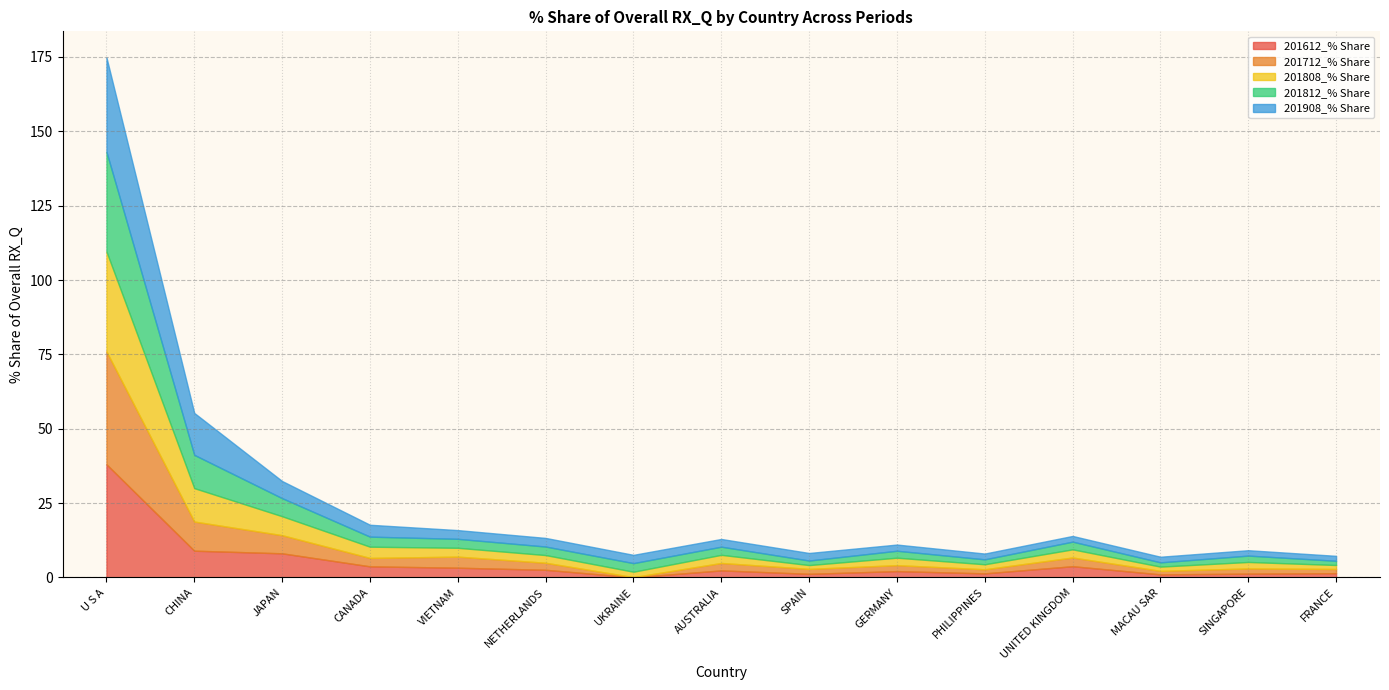

True or false: 201612_% Share and 201712_% Share intersect in this chart.

True